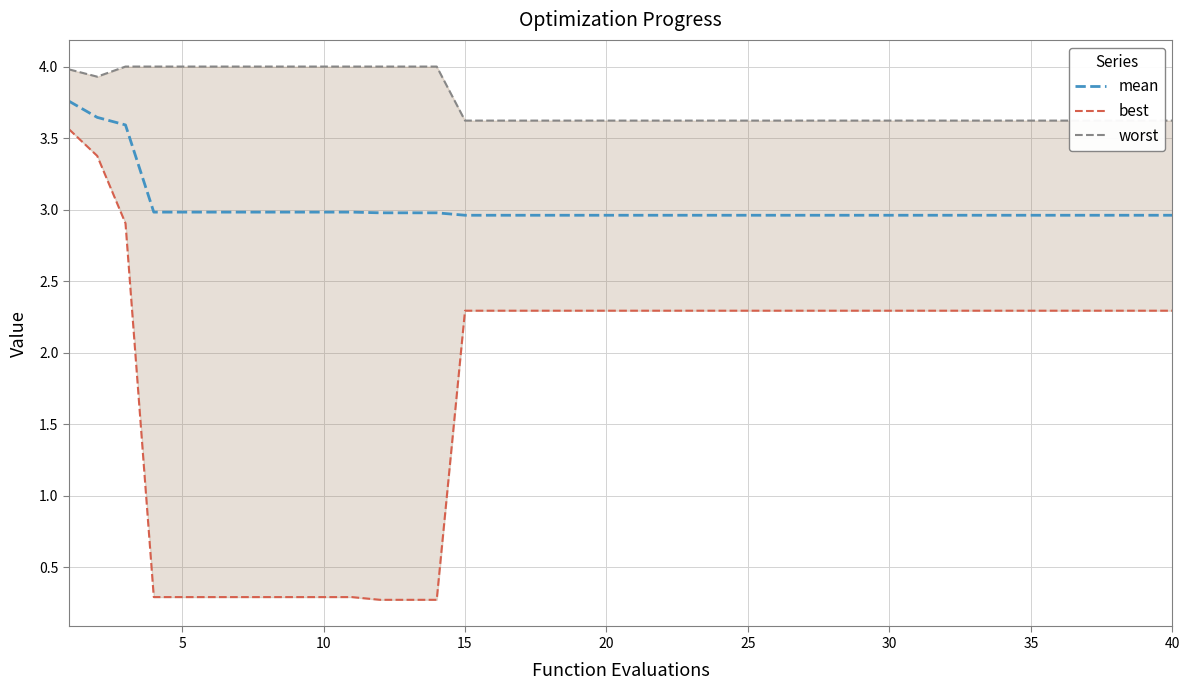

What is the lowest value of the mean series?

3.0